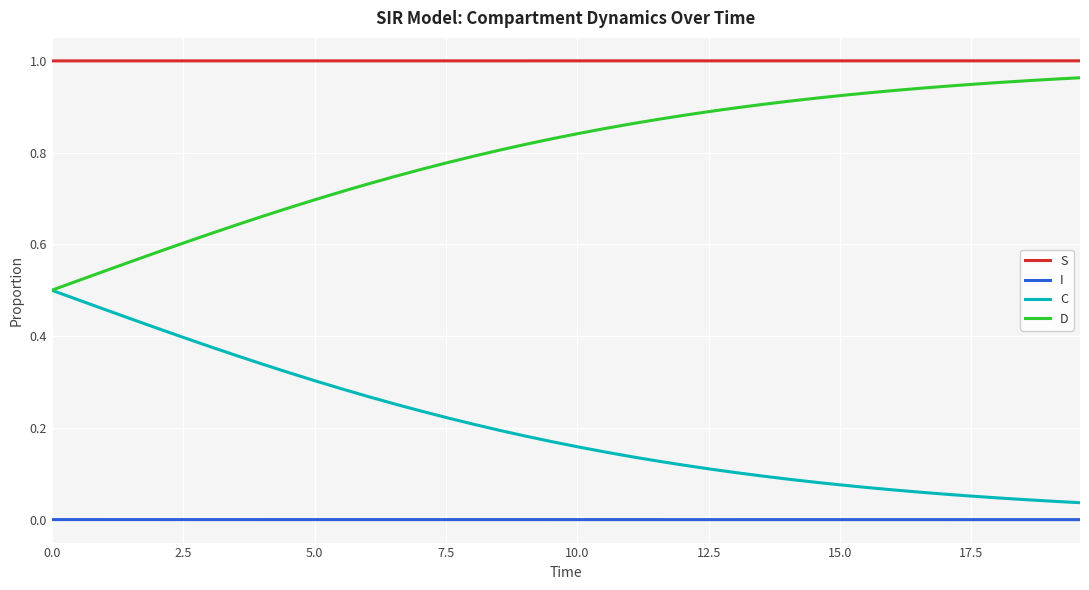

True or false: D and S intersect in this chart.

False